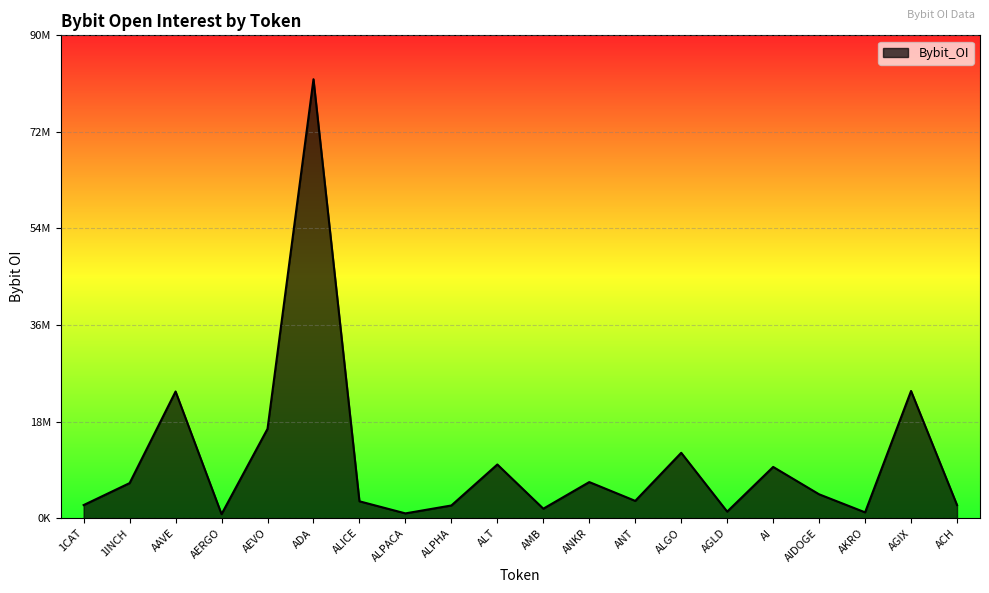

What is the difference between the maximum and second lowest values?

80939724